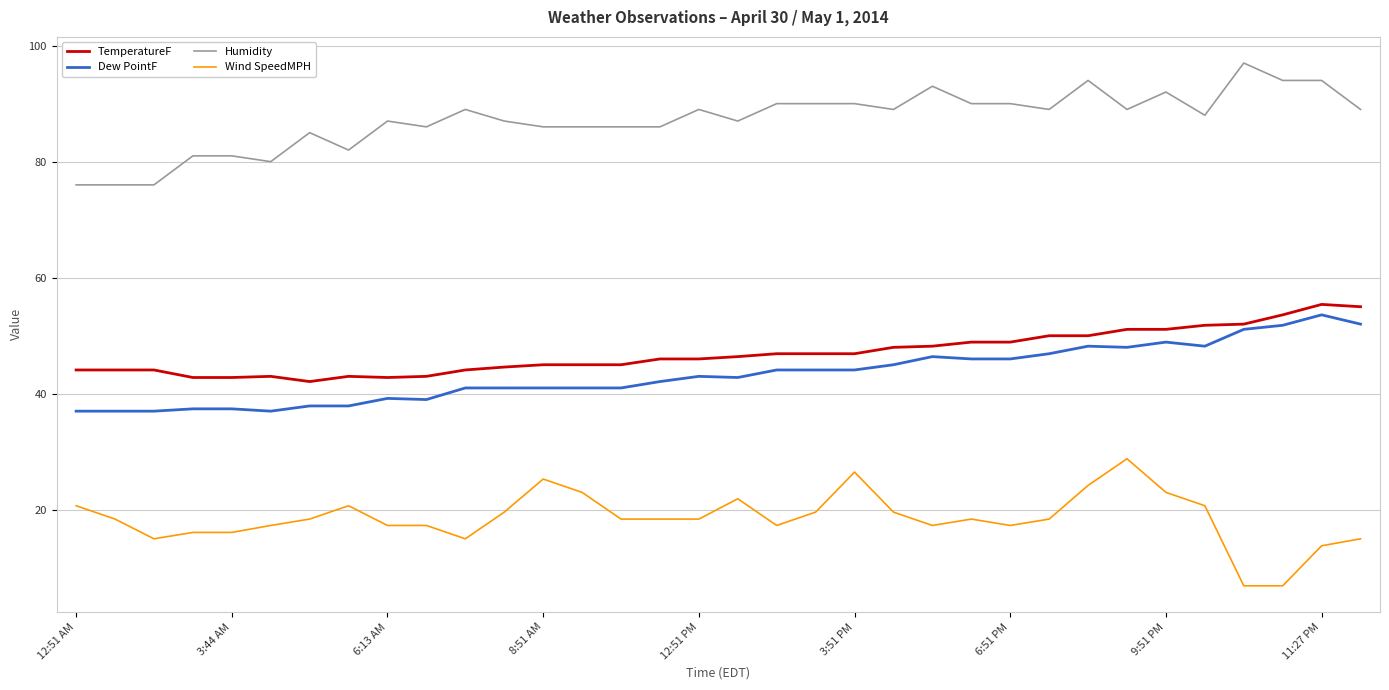

True or false: Humidity and TemperatureF cross at least once.

False